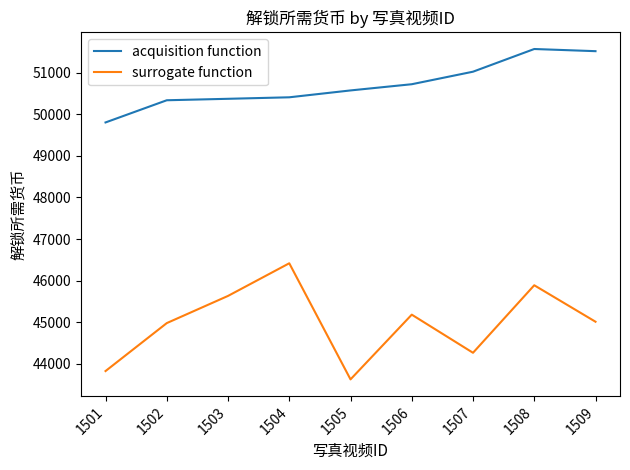

Which series has the largest range (max minus min)?

surrogate function